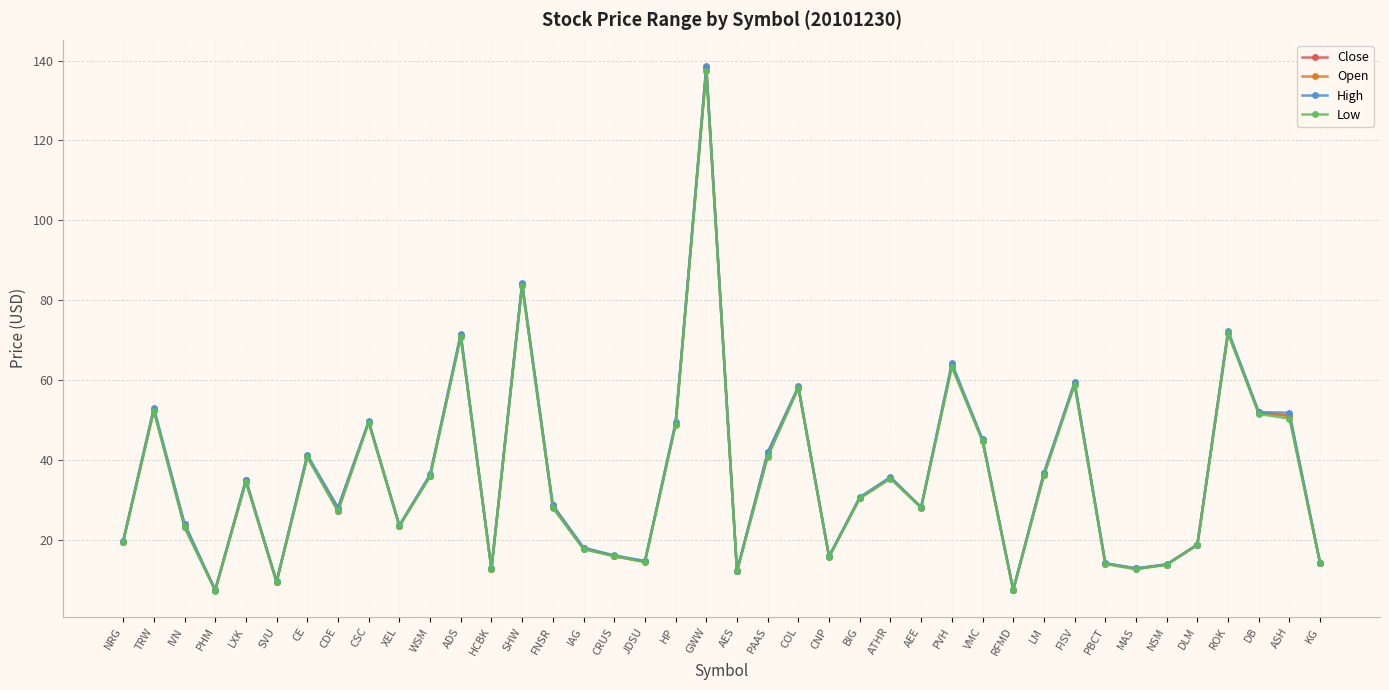

What is the label of the 9th point from the left?

CSC